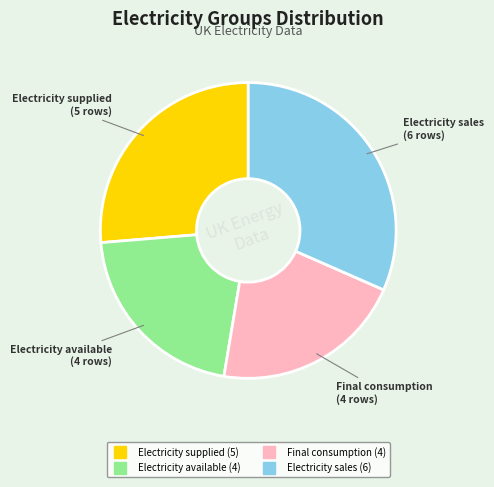

Is it true that Electricity sales is 32% of the pie?

True